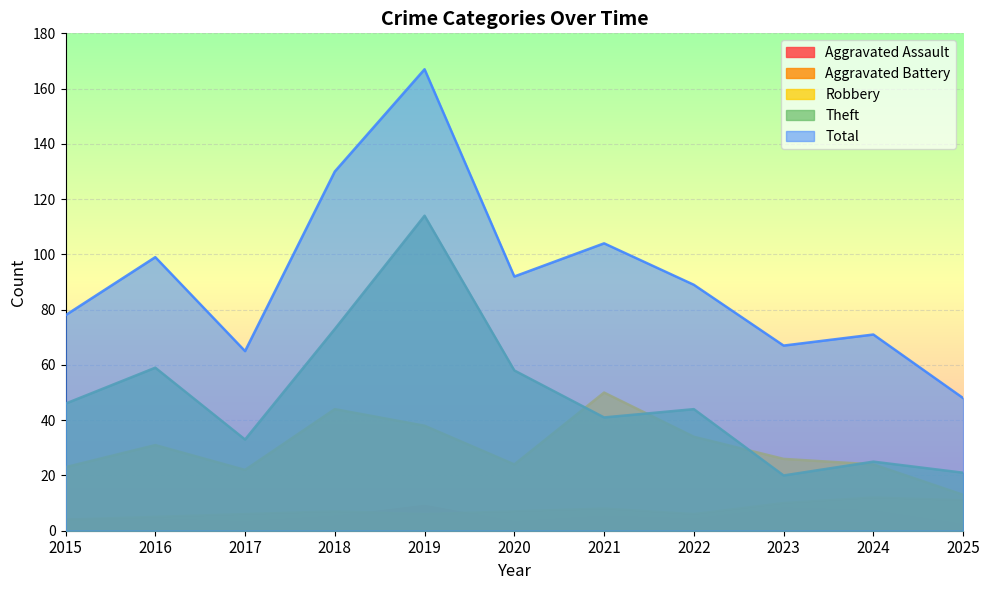

At how many categories does at least one series exceed 9?

11